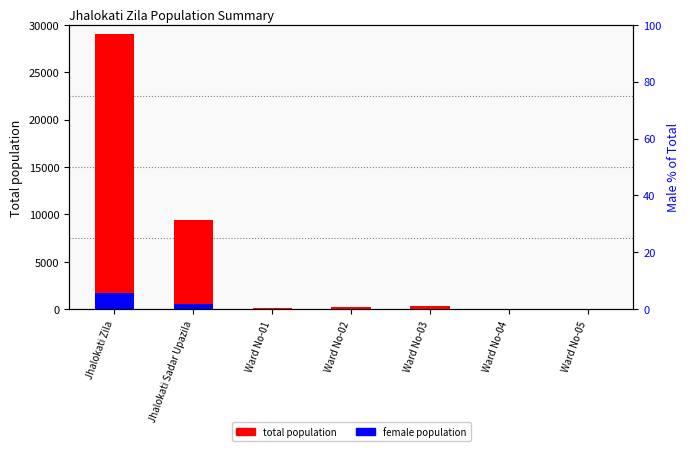

Which category has the lowest value in the Female population series?

Ward No-04